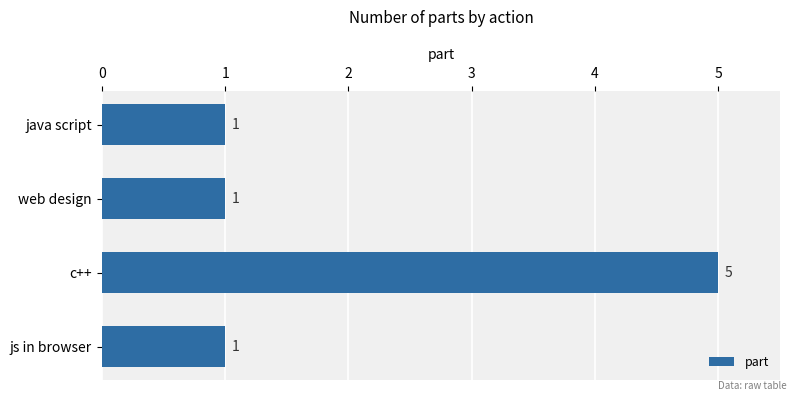

How many values are between 1 and 5?

4